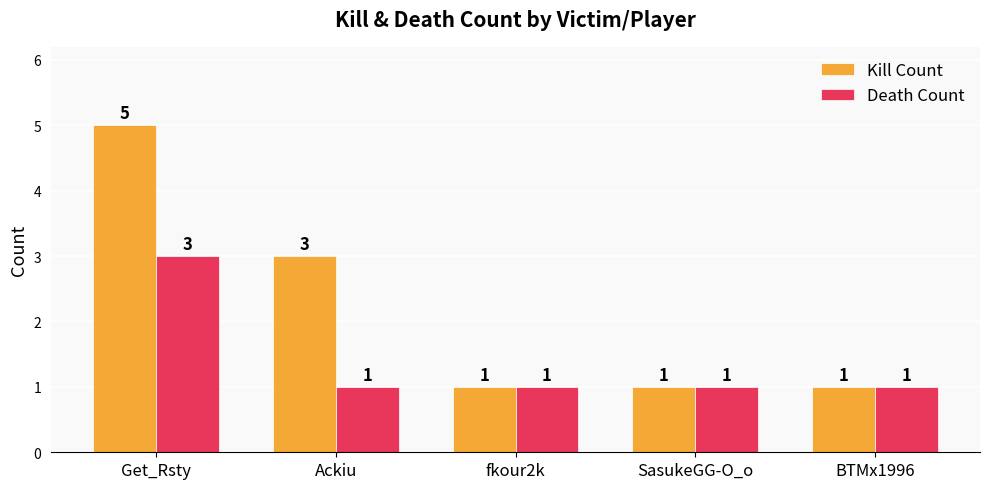

Does the chart contain stacked bars?

No